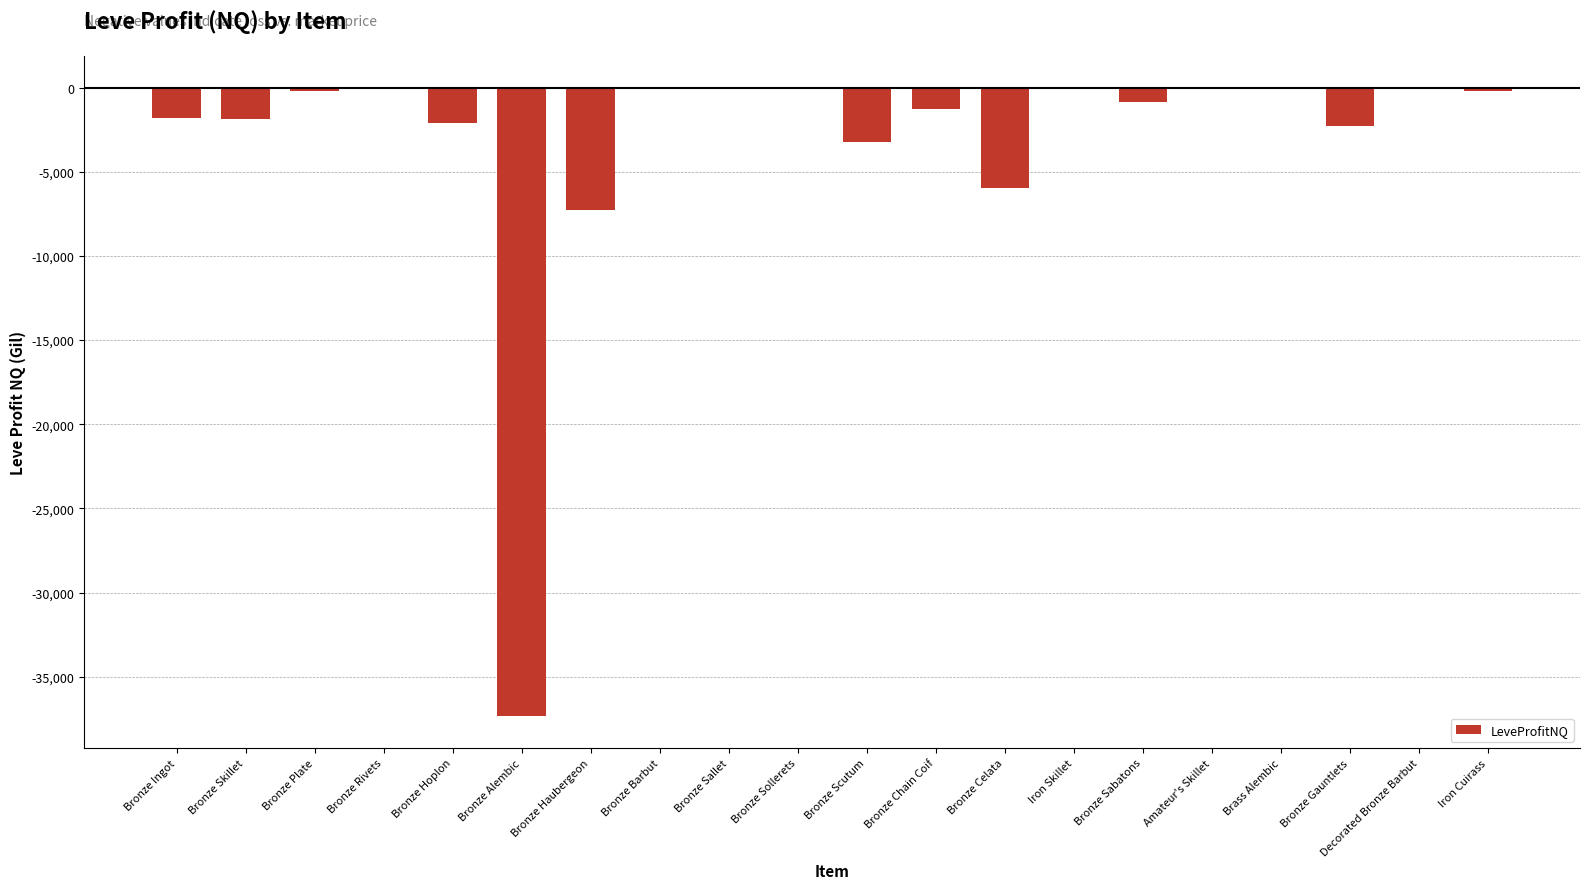

Is it true that the value at Decorated Bronze Barbut is 11925.5?

False